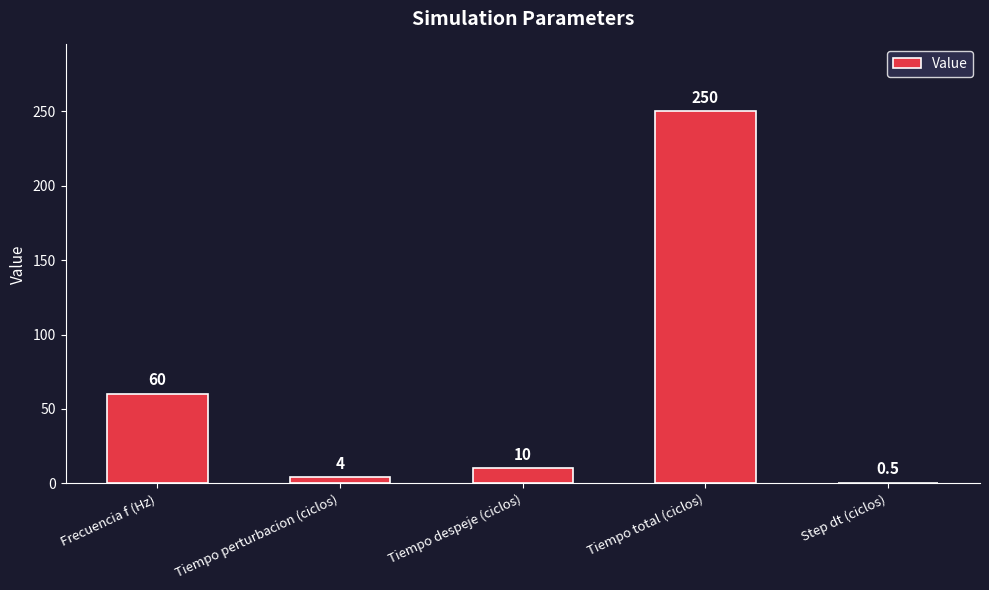

Is it true that the value at Tiempo despeje (ciclos) is 10.0?

True